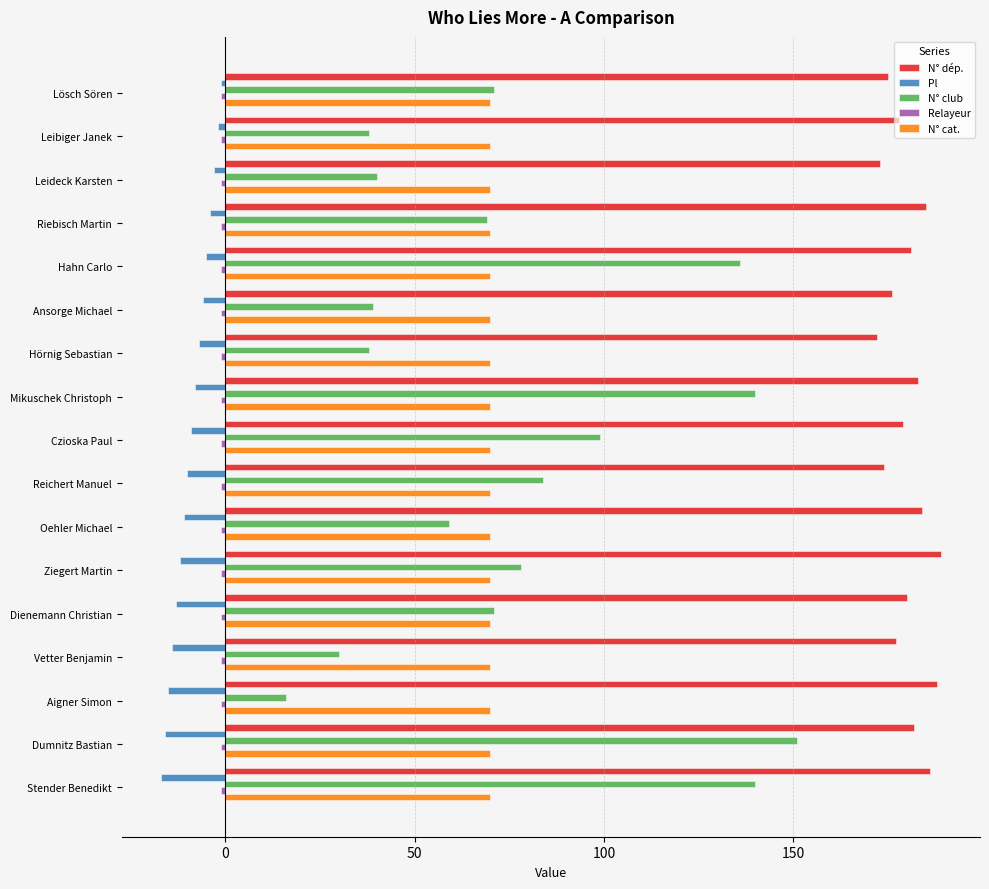

What is the minimum value shown in the chart?

-17